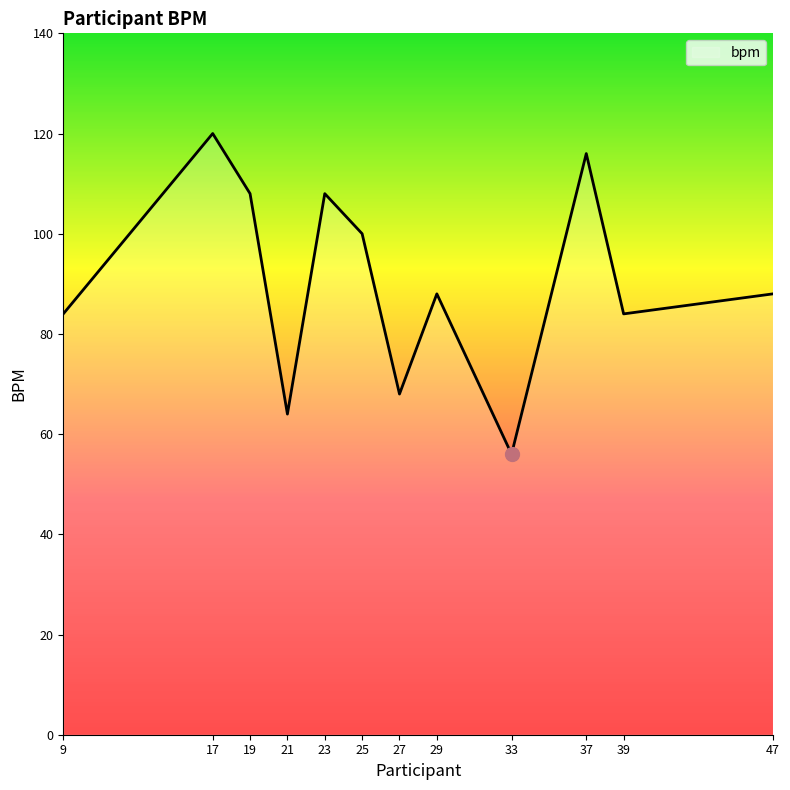

What is the change in value from 27 to 33?

-12